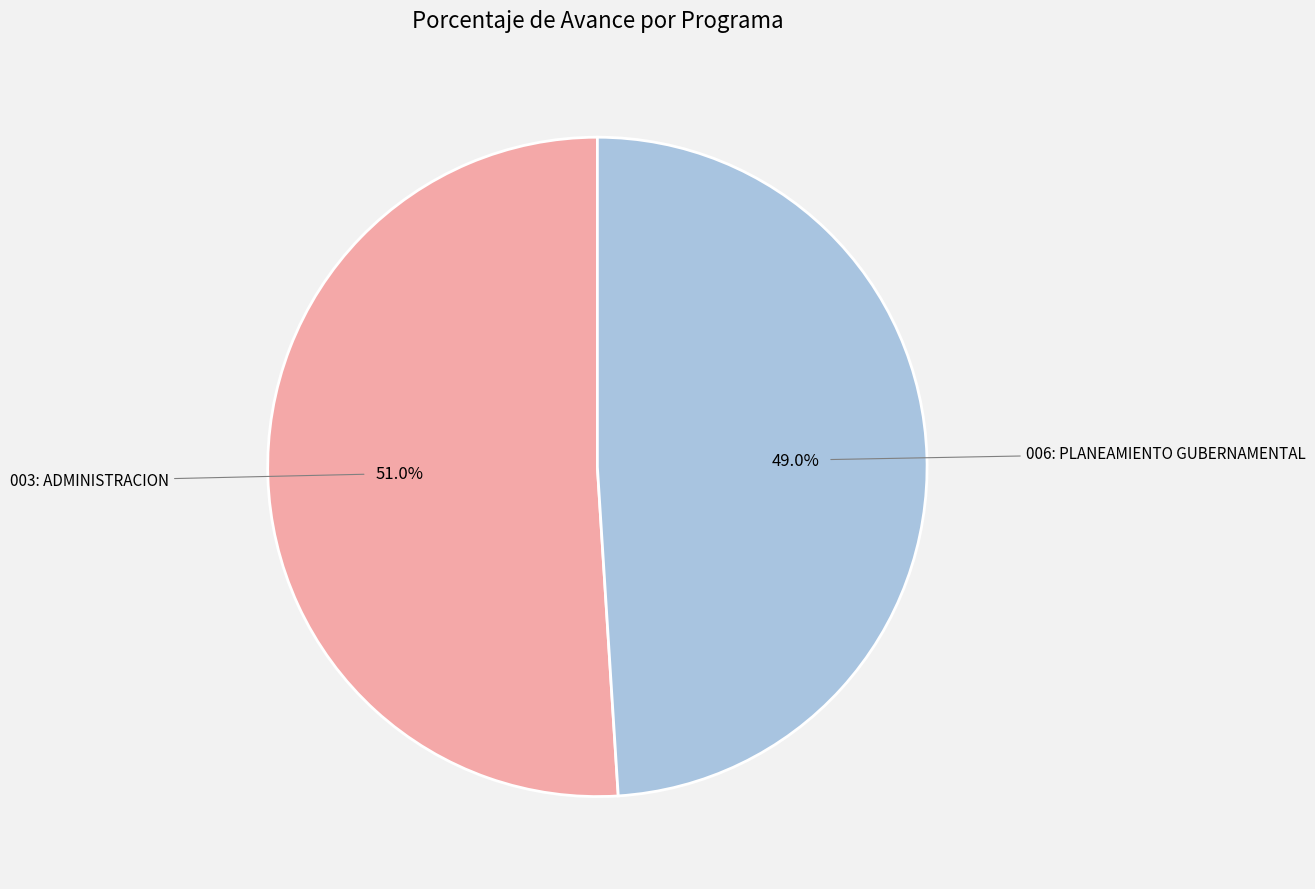

Is there a majority slice in this chart?

Yes